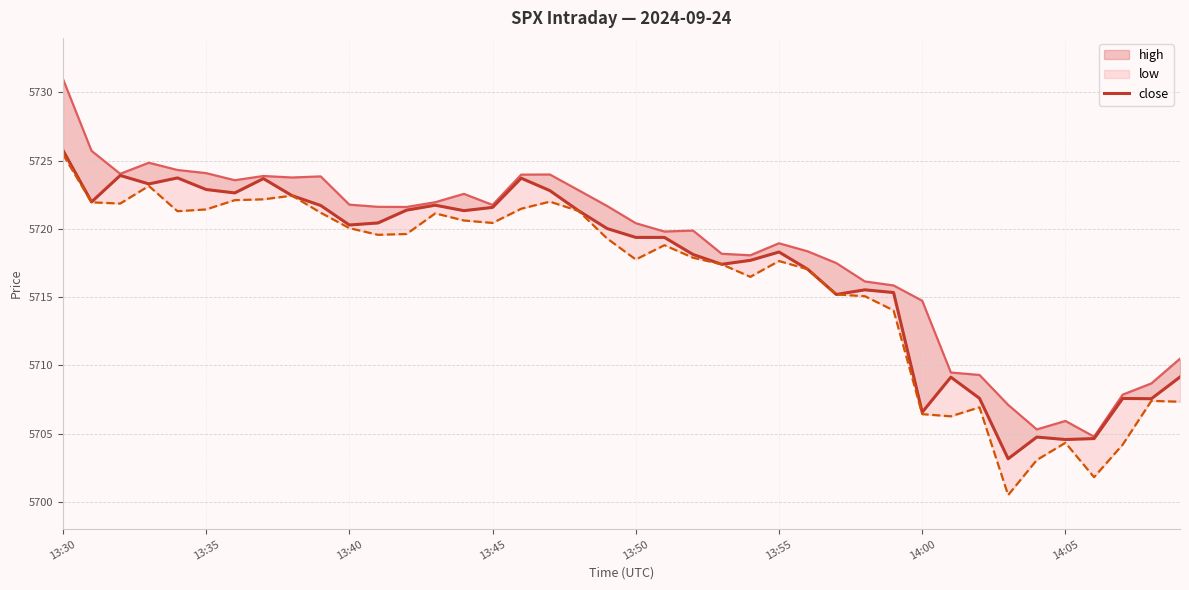

Reading right to left, transcribe all the data shown in this chart.

high: 5710.5	5708.7	5707.9	5704.8	5705.9	5705.3	5707.1	5709.3	5709.5	5714.7	5715.9	5716.1	5717.5	5718.4	5718.9	5718.1	5718.2	5719.9	5719.8	5720.4	5721.7	5722.8	5724.0	5724.0	5721.8	5722.6	5722.0	5721.6	5721.6	5721.8	5723.9	5723.8	5723.9	5723.6	5724.1	5724.3	5724.9	5724.0	5725.7	5731.0
close: 5709.1	5707.6	5707.6	5704.6	5704.6	5704.8	5703.2	5707.6	5709.1	5706.6	5715.3	5715.5	5715.2	5717.1	5718.3	5717.7	5717.4	5718.1	5719.4	5719.4	5720.0	5721.3	5722.8	5723.7	5721.6	5721.3	5721.7	5721.4	5720.4	5720.3	5721.7	5722.4	5723.7	5722.6	5722.9	5723.7	5723.3	5723.9	5722.0	5725.8
low: 5707.3	5707.4	5704.2	5701.8	5704.3	5703.1	5700.5	5706.9	5706.3	5706.4	5714.0	5715.1	5715.2	5717.1	5717.6	5716.5	5717.4	5717.9	5718.8	5717.8	5719.3	5721.3	5722.0	5721.5	5720.4	5720.6	5721.1	5719.6	5719.6	5720.1	5721.2	5722.4	5722.2	5722.1	5721.4	5721.3	5723.1	5721.9	5721.9	5725.5